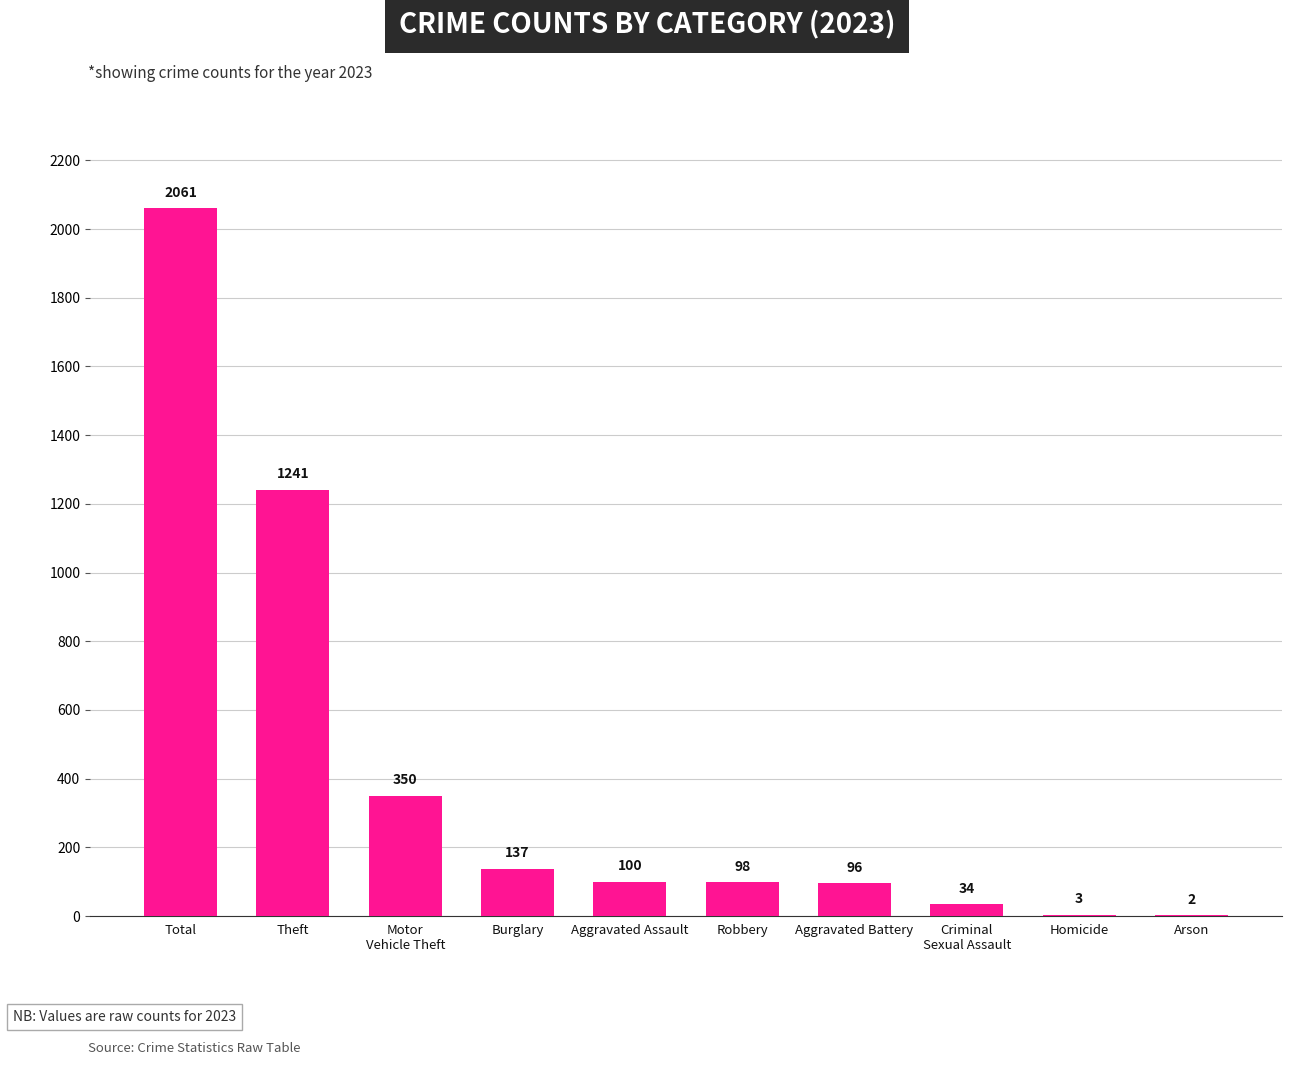

The chart shows a value of 3 at Homicide. True or false?

True